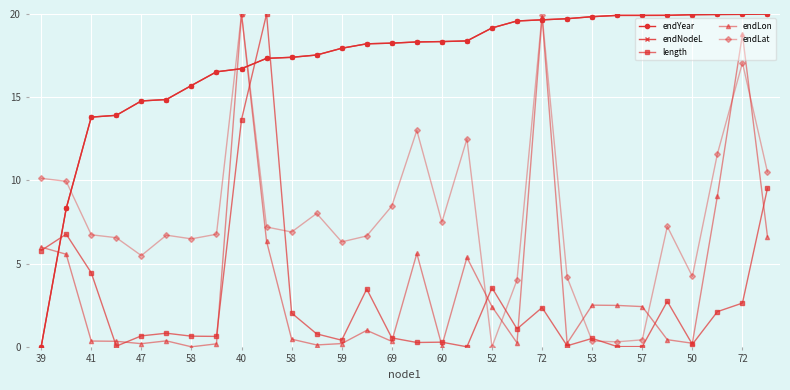

True or false: endLon has more than 2 interior local peaks.

True